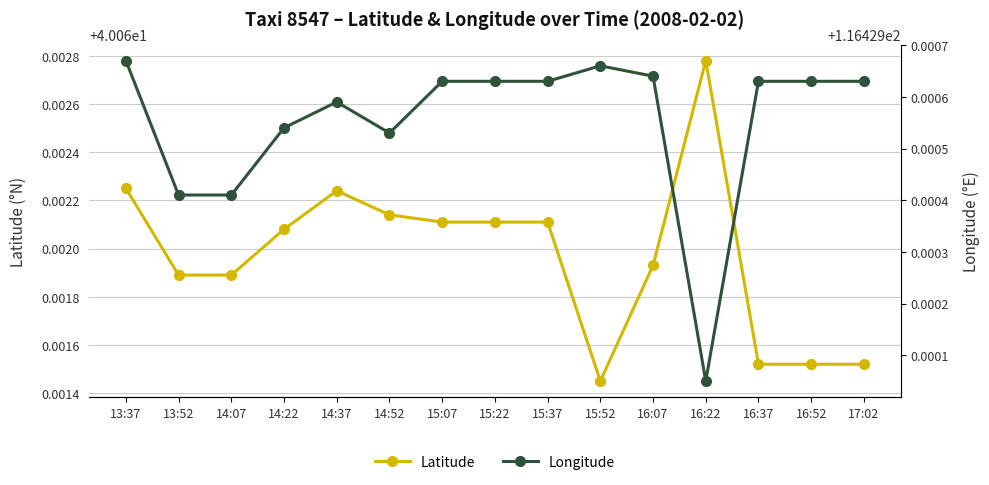

Reading left to right, what are all the values shown in this chart?

Latitude: 40.1	40.1	40.1	40.1	40.1	40.1	40.1	40.1	40.1	40.1	40.1	40.1	40.1	40.1	40.1
Longitude: 116.4	116.4	116.4	116.4	116.4	116.4	116.4	116.4	116.4	116.4	116.4	116.4	116.4	116.4	116.4